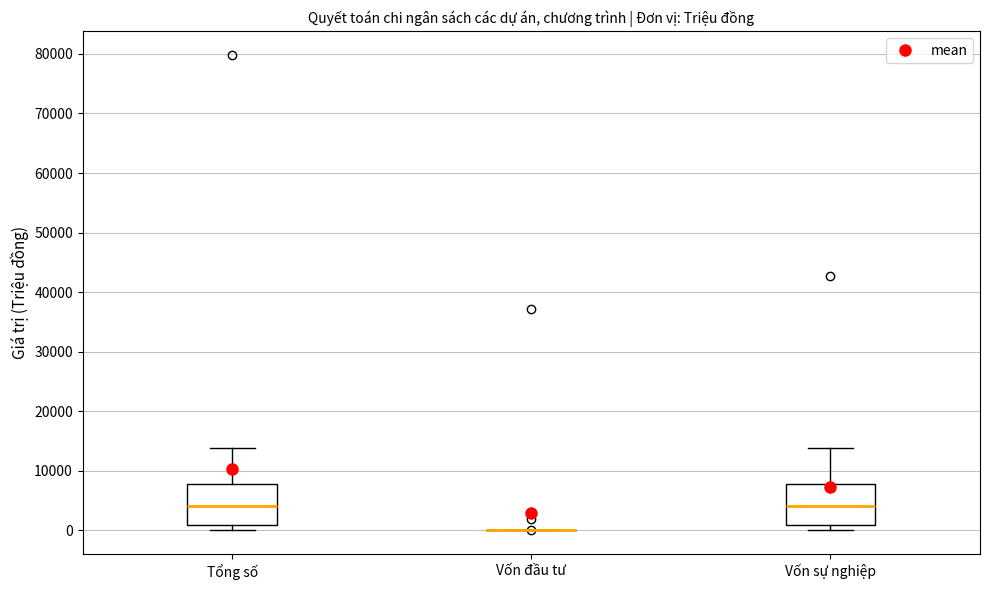

Reading left to right, read every box against the y-axis: the position of its median line, the range the box covers, and the ends of its whiskers. The values are not printed on the chart, so give them approximately, as read against the axis.

Tổng số: median 4000, box 1000 to 8000, whiskers 0 to 14000
Vốn đầu tư: box collapsed to a line at 0, whiskers 0 to 0
Vốn sự nghiệp: median 4000, box 1000 to 8000, whiskers 0 to 14000